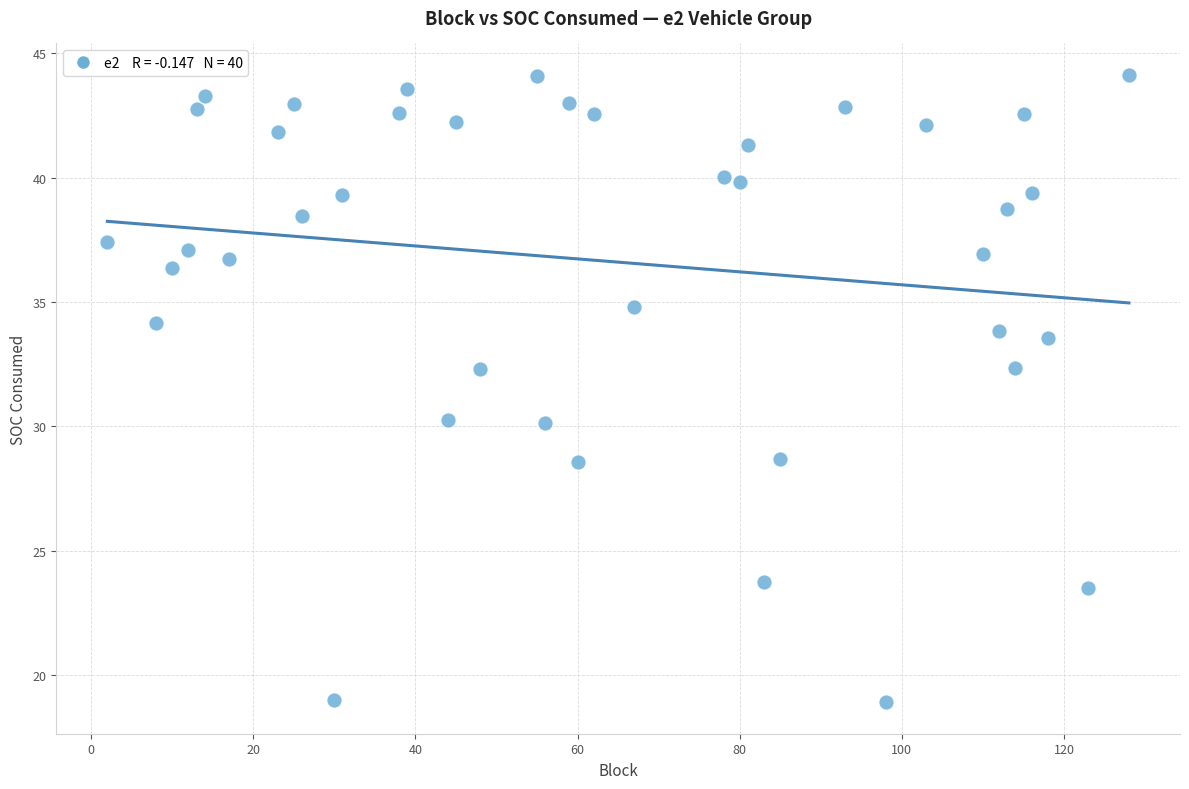

What is the range of Y values (max minus min)?

25.2